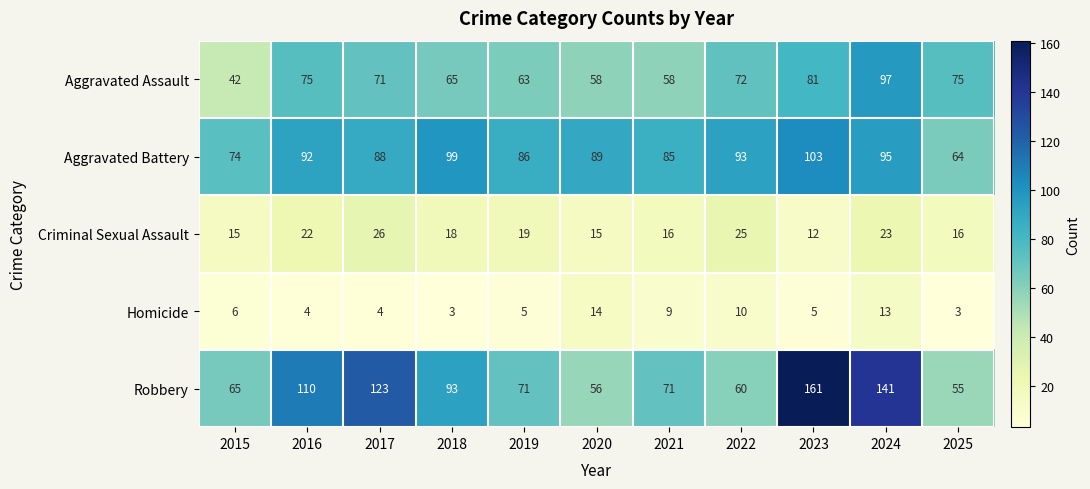

Which series has the widest spread of values?

Robbery